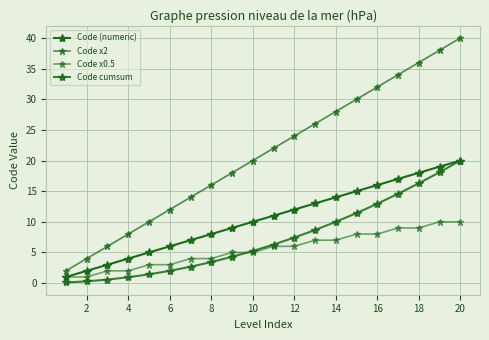

How many data points in Code cumsum are above 6?

10